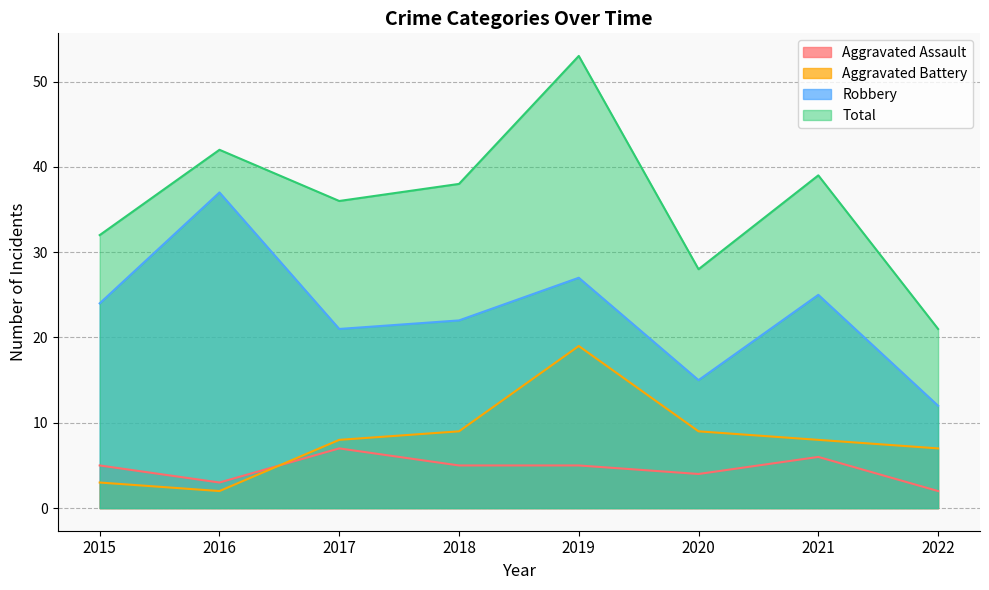

How many times do Aggravated Assault and Aggravated Battery cross each other?

1